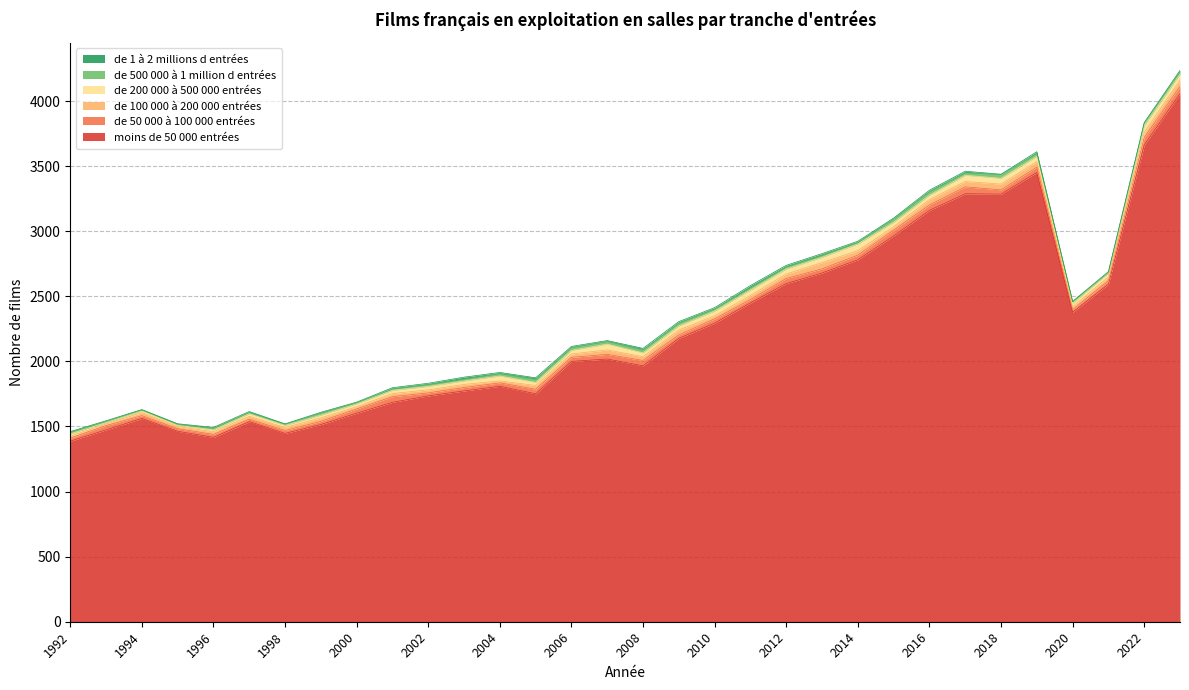

Rank the series at 2015 from highest to lowest value.

moins de 50 000 entrées, de 50 000 à 100 000 entrées, de 200 000 à 500 000 entrées, de 100 000 à 200 000 entrées, de 500 000 à 1 million d entrées, de 1 à 2 millions d entrées